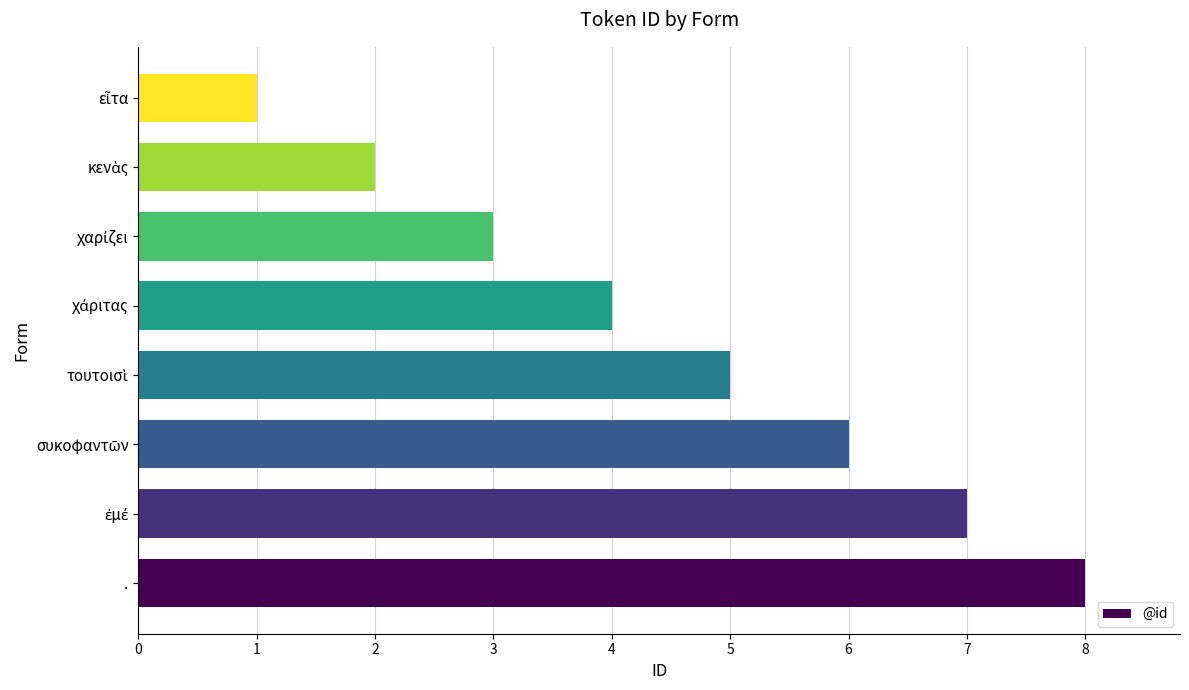

The chart shows a value of 8 at .. True or false?

True